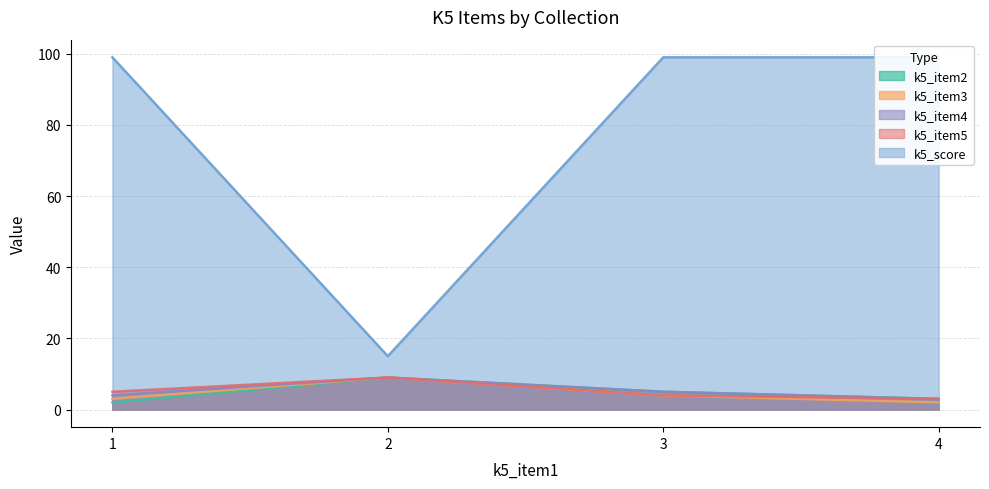

At which label is k5_item5 closest to 6?

1